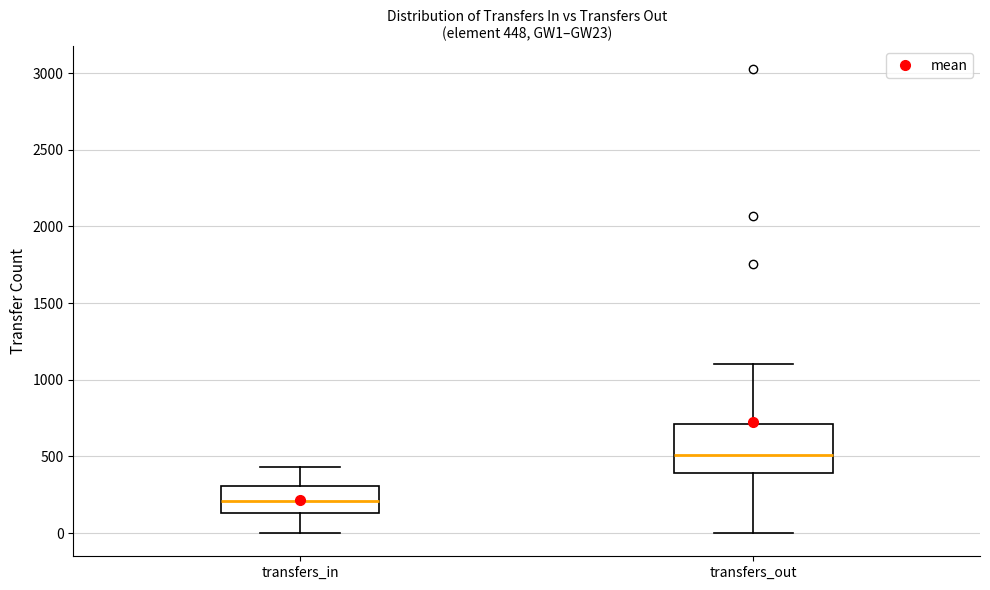

Which box is the tallest, from its lower edge to its upper edge?

transfers_out